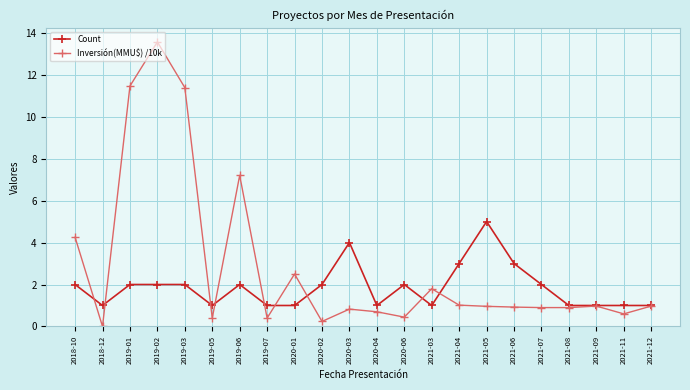

At which category does Count reach its first local valley?

2018-12